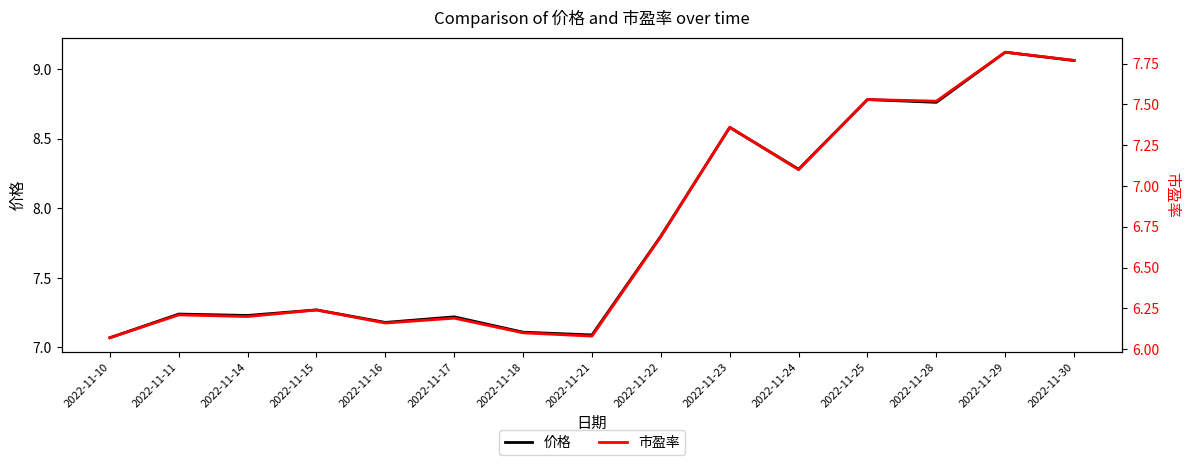

What is the spread (max minus min) of values at 2022-11-18?

1.0